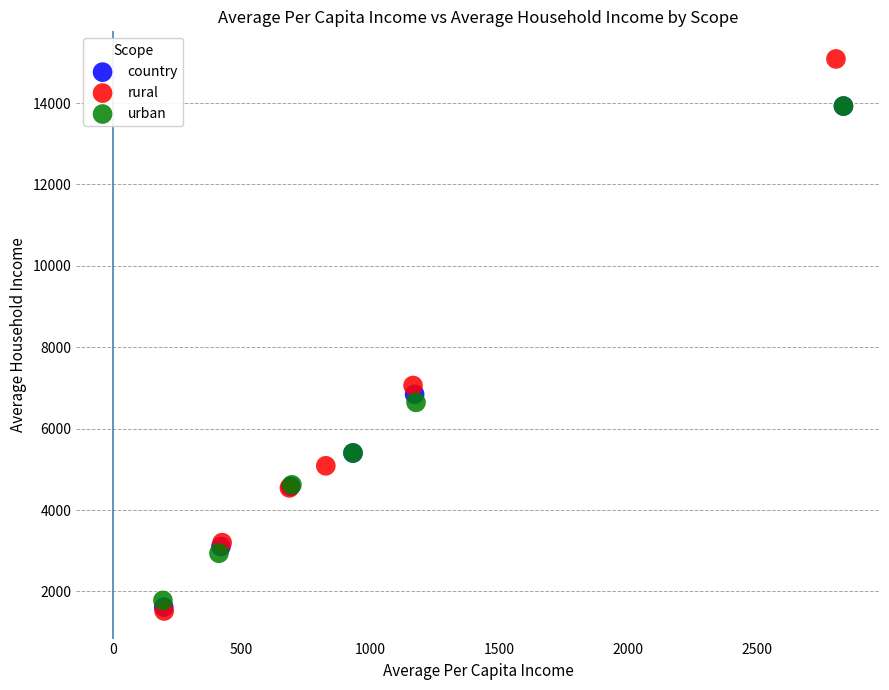

Which series has the largest Y range (max minus min)?

rural